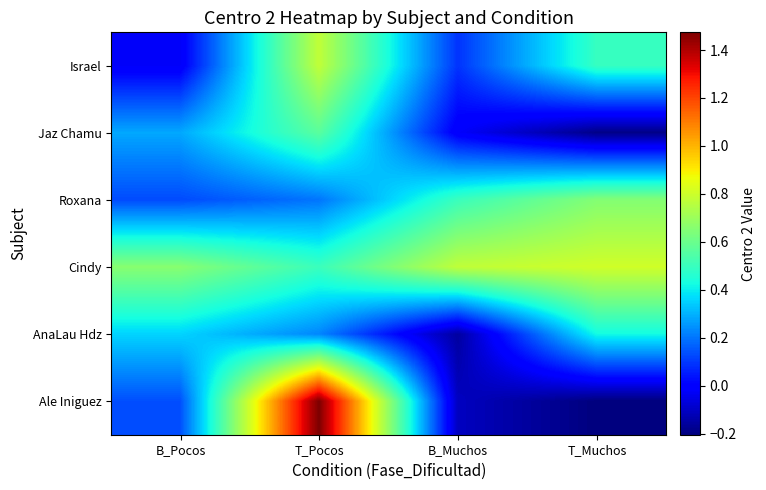

What is the difference between the highest and lowest values at T_Muchos?

1.0